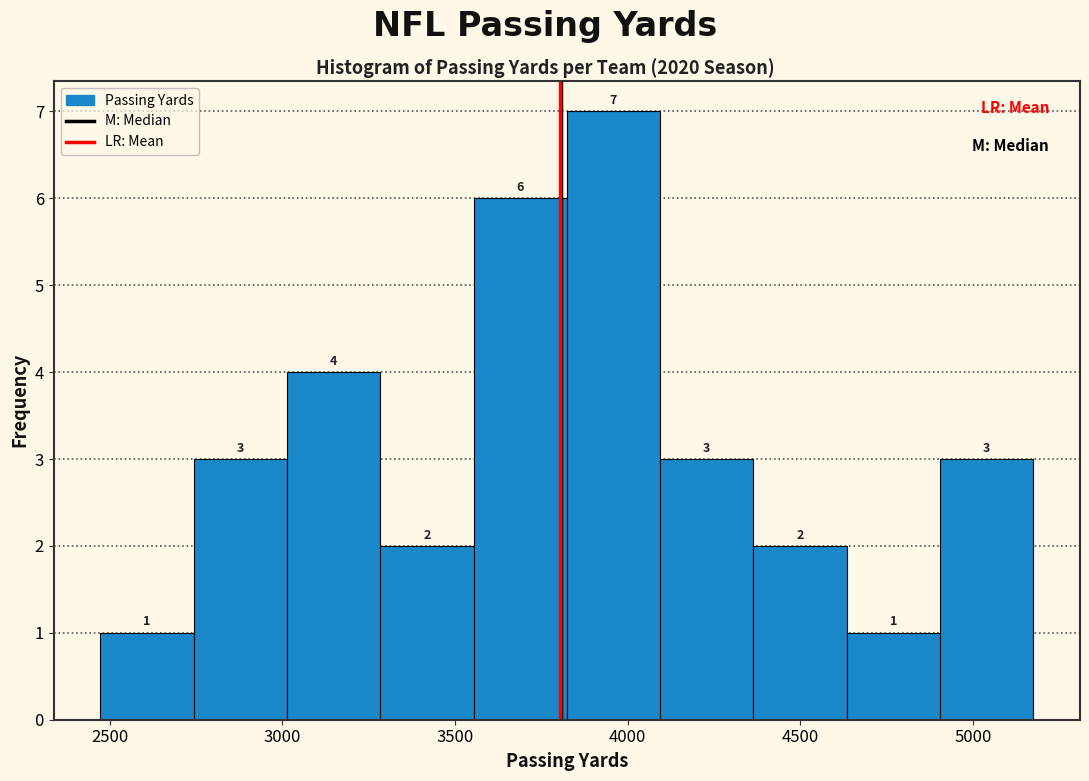

Reading left to right, list every bar in this chart as the range it spans on the x-axis followed by its height. The bar edges are not printed on the chart, so give them approximately, as read against the axis.

2450 to 2750: 1
2750 to 3000: 3
3000 to 3300: 4
3300 to 3550: 2
3550 to 3800: 6
3800 to 4100: 7
4100 to 4350: 3
4350 to 4650: 2
4650 to 4900: 1
4900 to 5200: 3